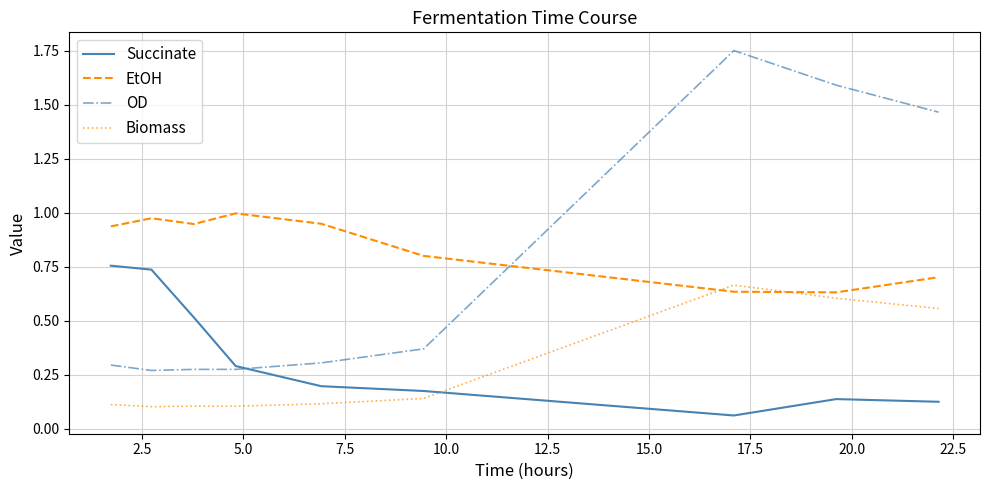

True or false: EtOH and Succinate intersect in this chart.

False